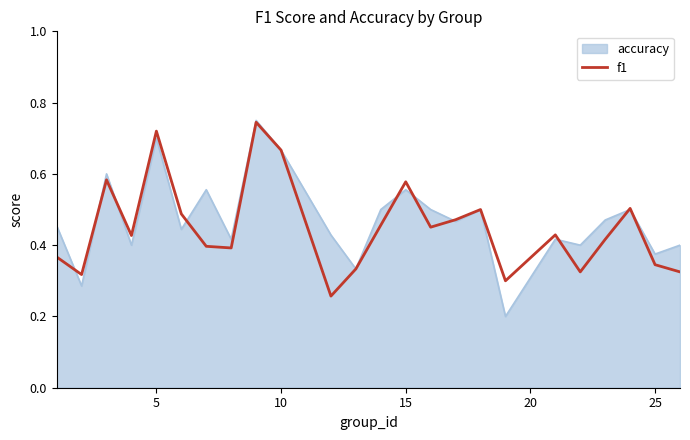

Which series has the widest spread of values?

accuracy